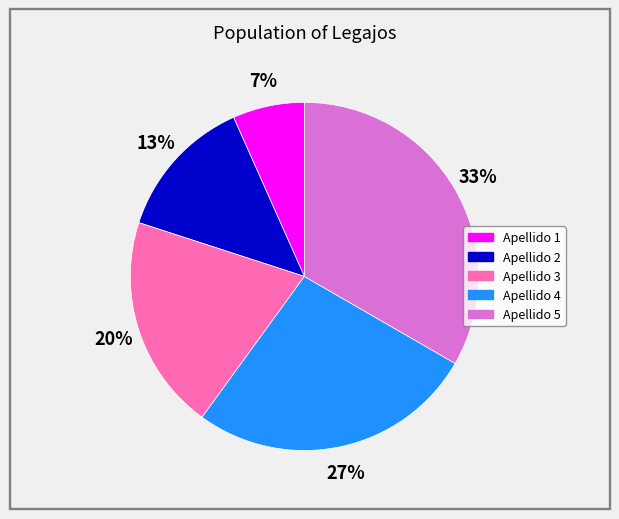

Is the sum of Apellido 4 and Apellido 1 greater than half?

No